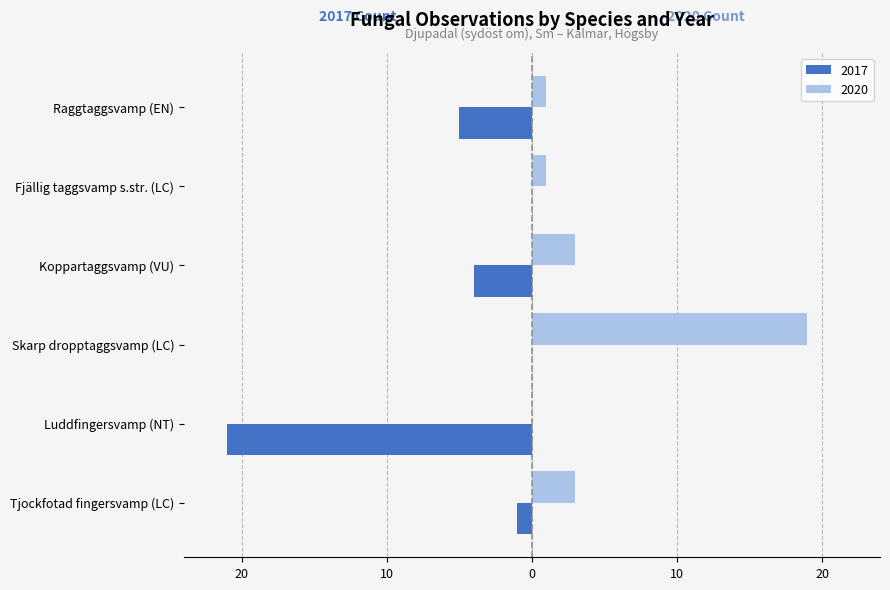

What are all the series names shown in the legend?

2017, 2020